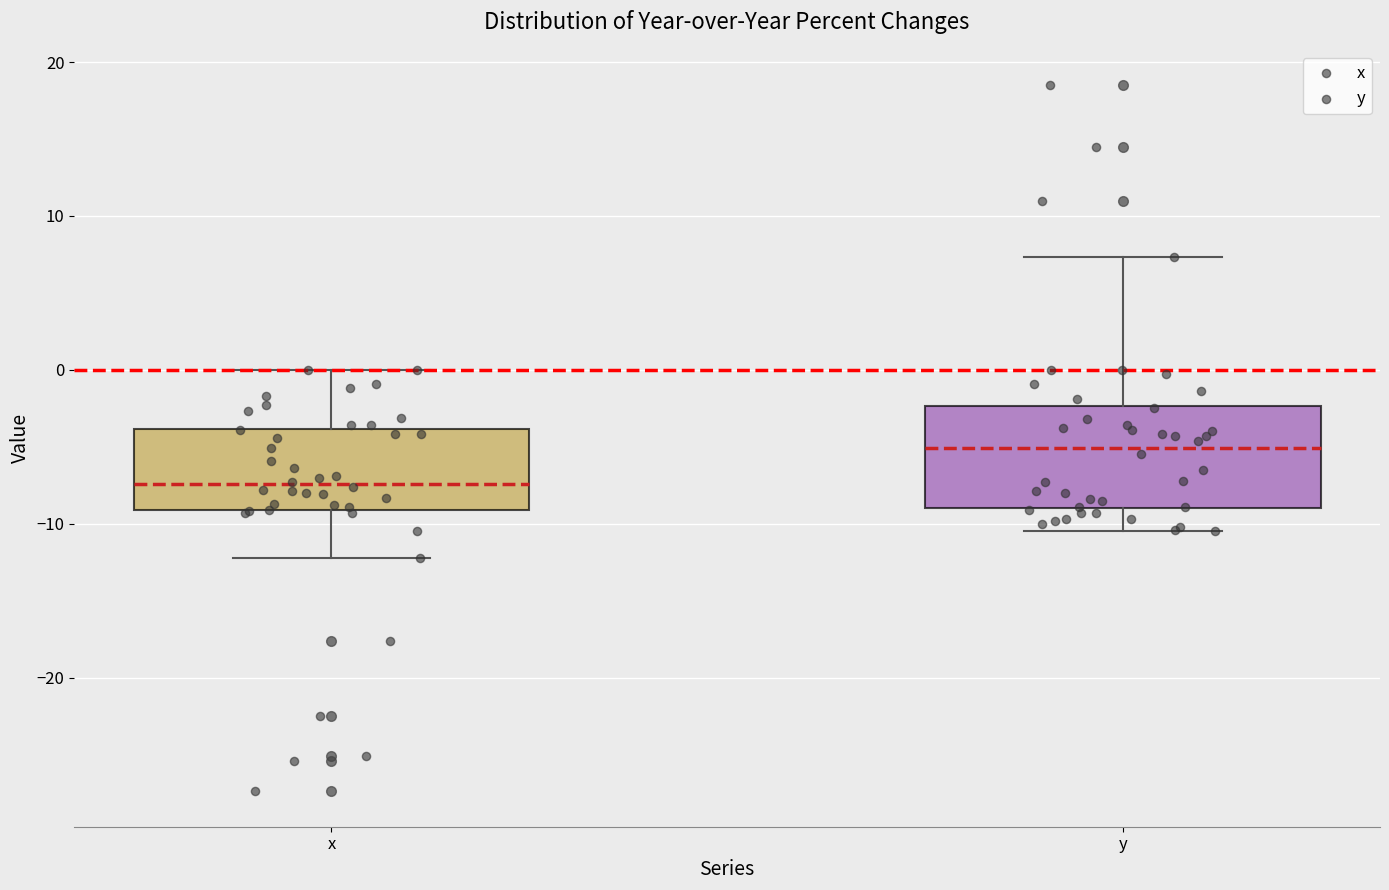

Which box is the tallest, from its lower edge to its upper edge?

y